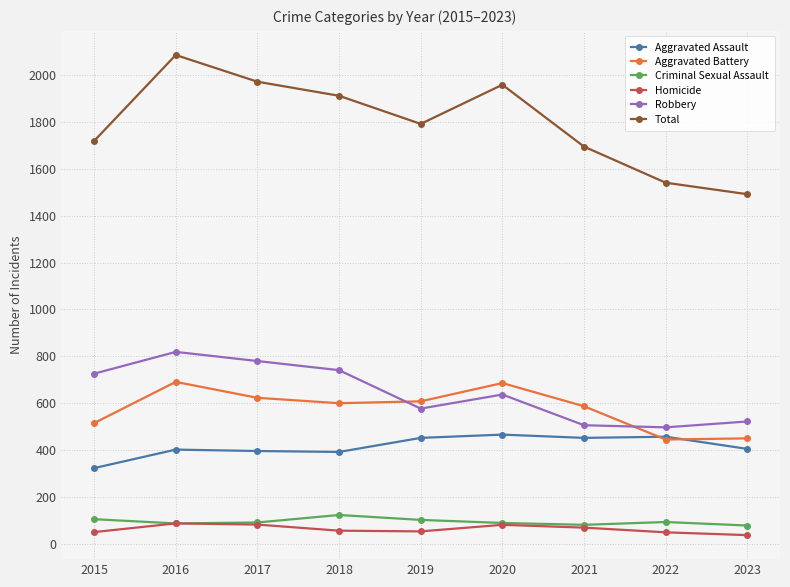

Between 2016 and 2017, which series saw the biggest shift?

Total